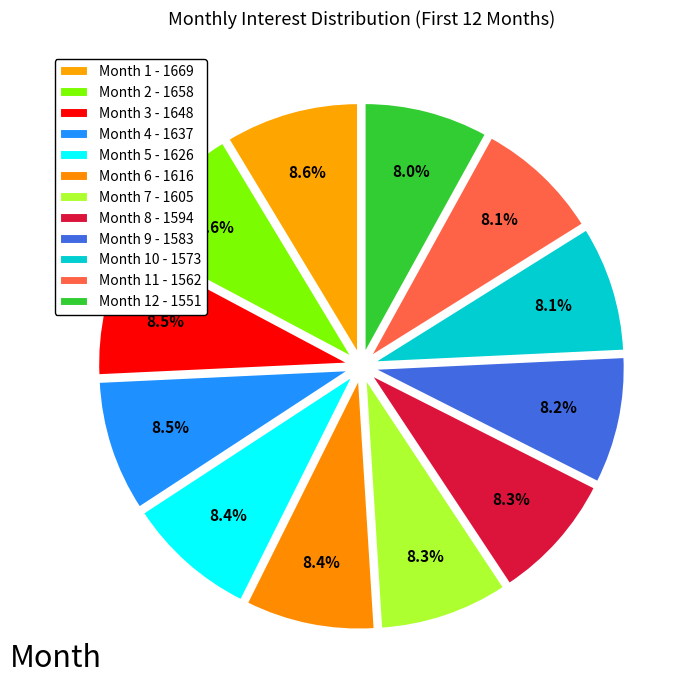

How many slices are in this pie chart?

12